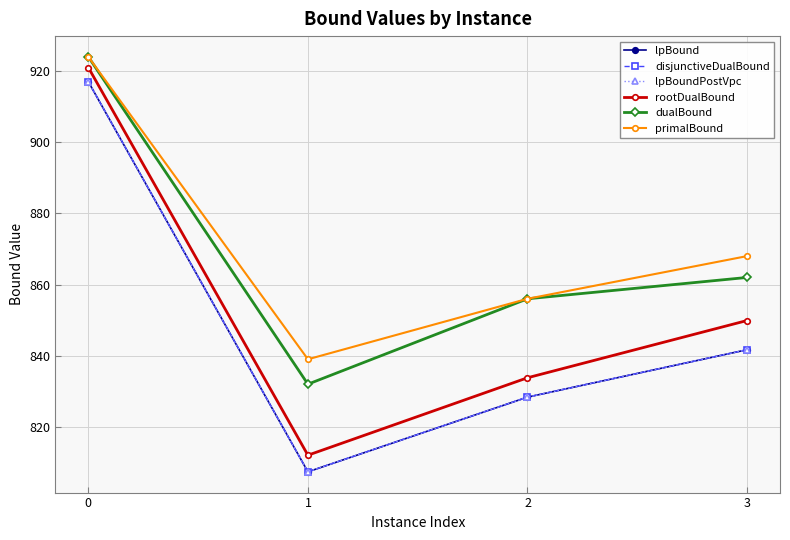

Does the chart have visible grid lines?

Yes